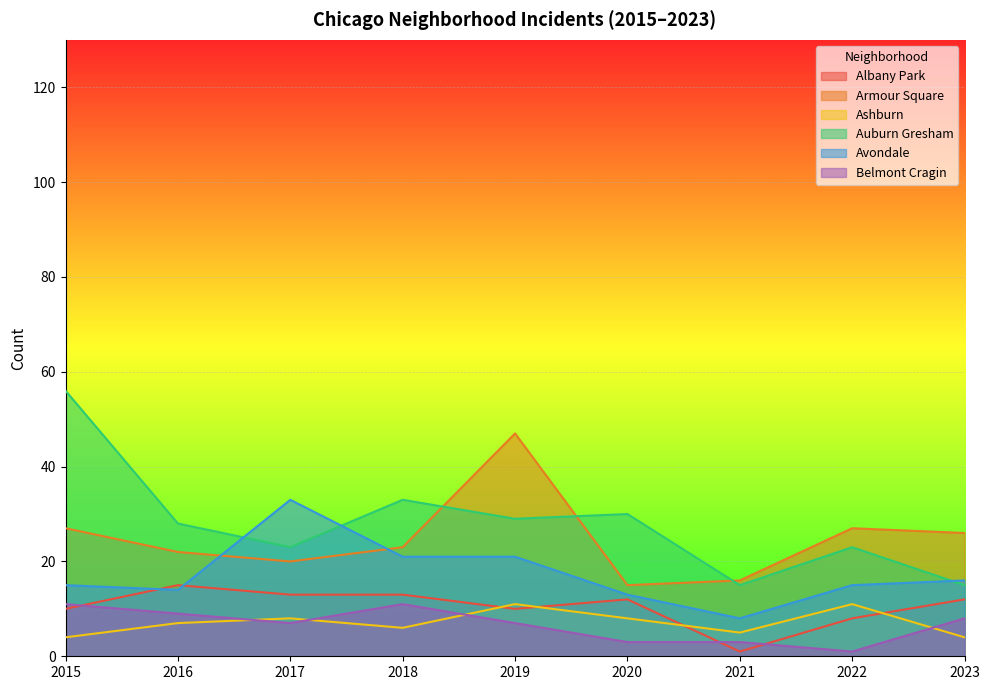

Which series has the largest range (max minus min)?

Auburn Gresham